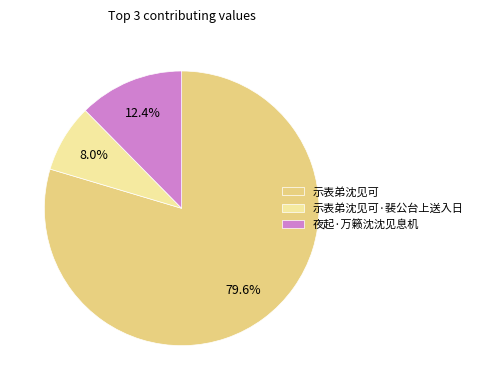

Approximately how many times larger is the value at 示表弟沈见可 compared to 夜起·万籁沈沈见息机?

6.4